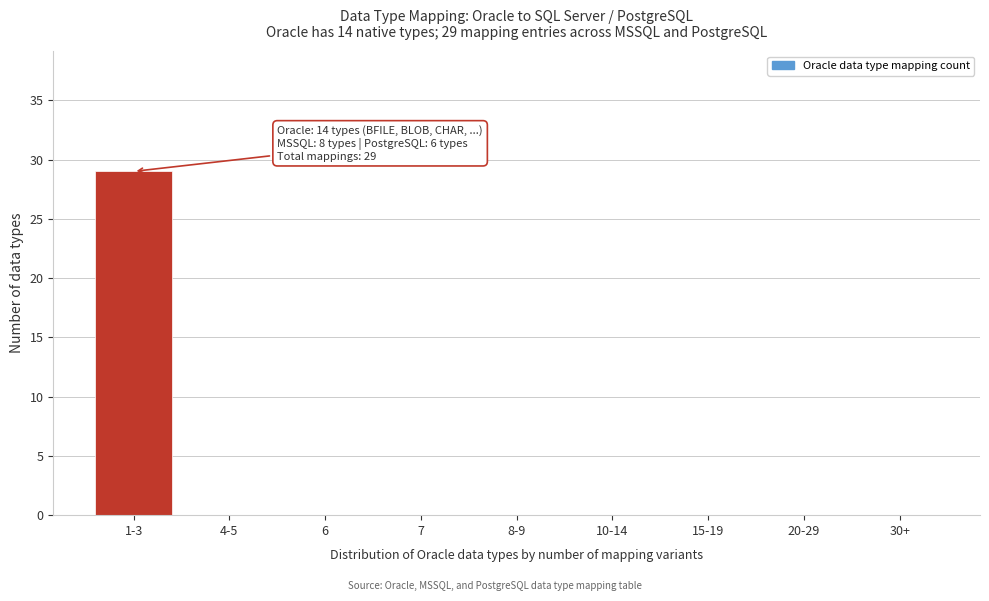

Reading right to left, transcribe all the data shown in this chart.

30+=0	20-29=0	15-19=0	10-14=0	8-9=0	7=0	6=0	4-5=0	1-3=29